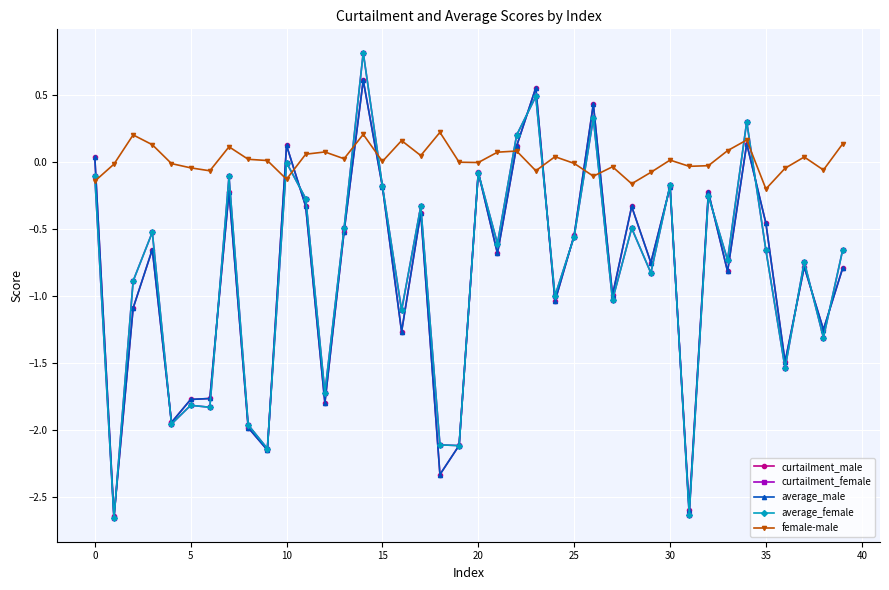

What is the maximum value shown in the chart?

0.8